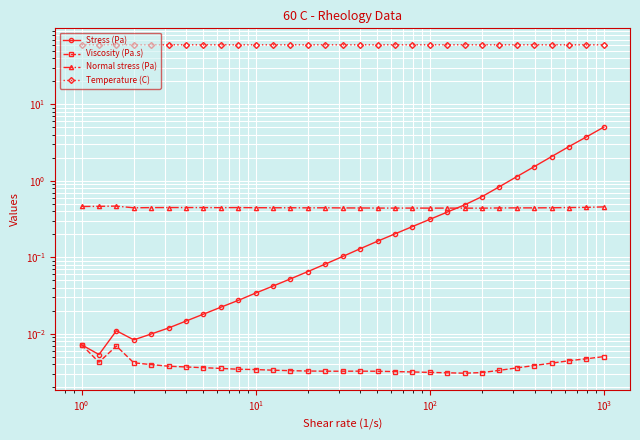

What is the minimum value for Temperature (C)?

60.0